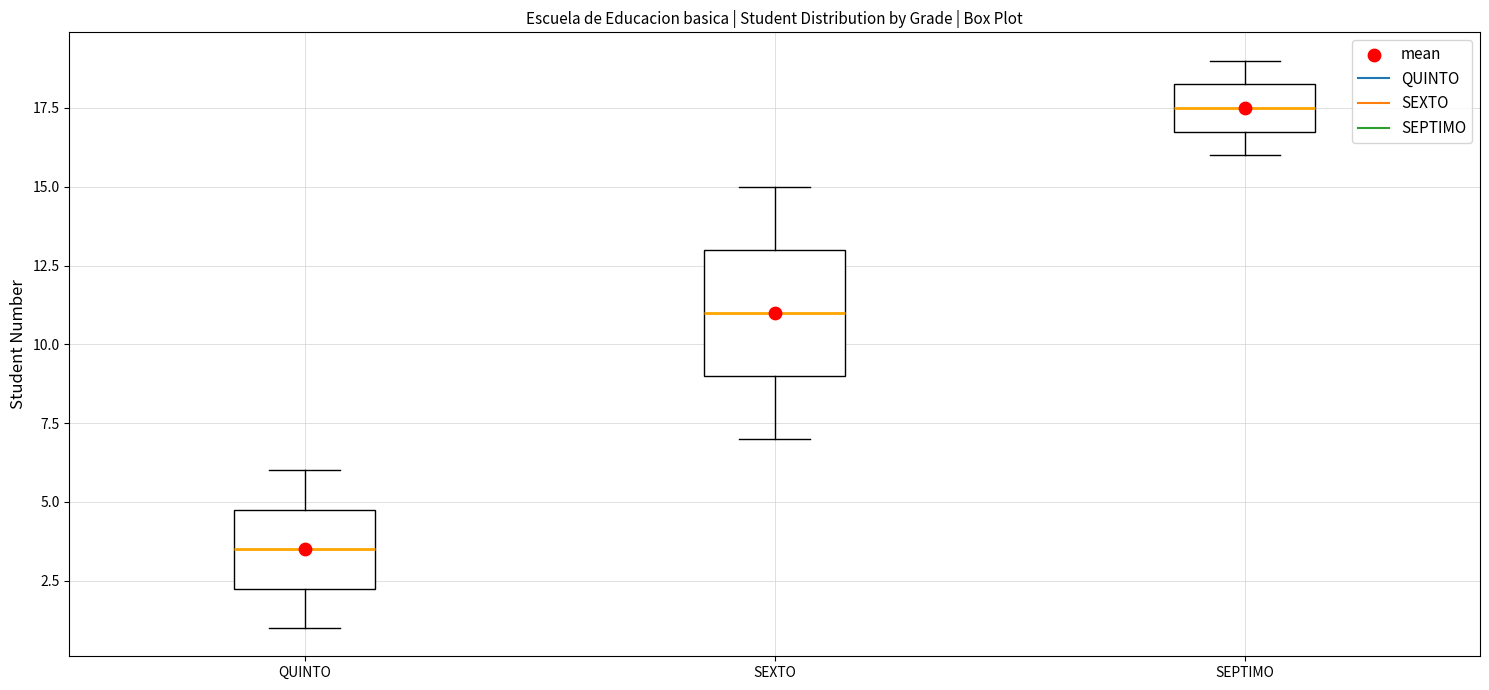

Reading left to right, read every box against the y-axis: the position of its median line, the range the box covers, and the ends of its whiskers. The values are not printed on the chart, so give them approximately, as read against the axis.

QUINTO: median 3.5, box 2.5 to 5.0, whiskers 1.0 to 6.0
SEXTO: median 11.0, box 9.0 to 13.0, whiskers 7.0 to 15.0
SEPTIMO: median 17.5, box 17.0 to 18.5, whiskers 16.0 to 19.0